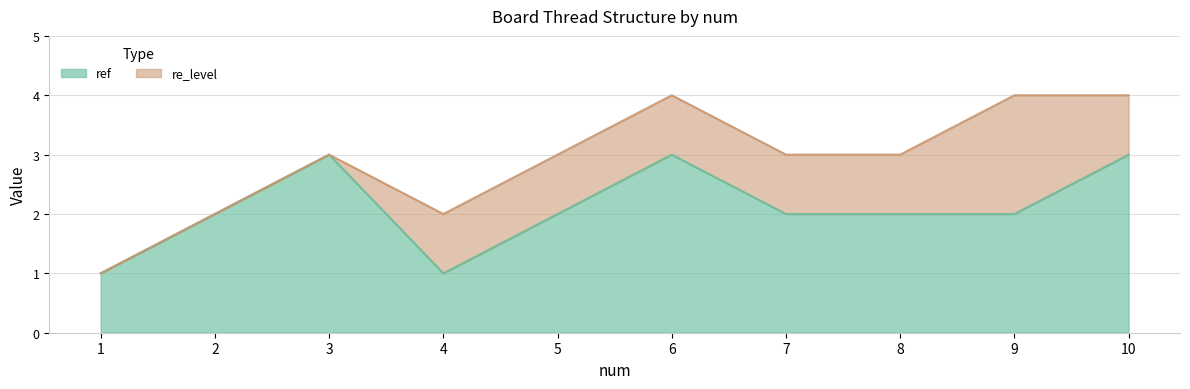

Does the chart have visible grid lines?

Yes